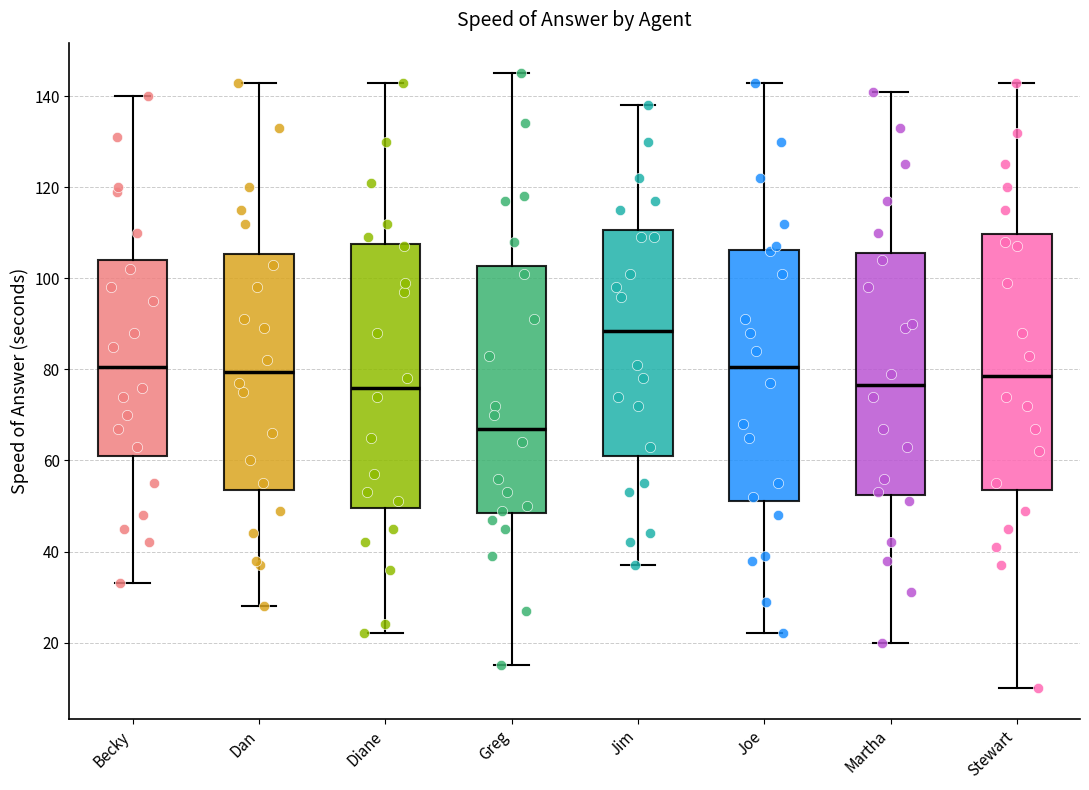

Where is the lower edge of the box for Jim on the y-axis? The values are not printed on the chart, so give them approximately, as read against the axis.

62